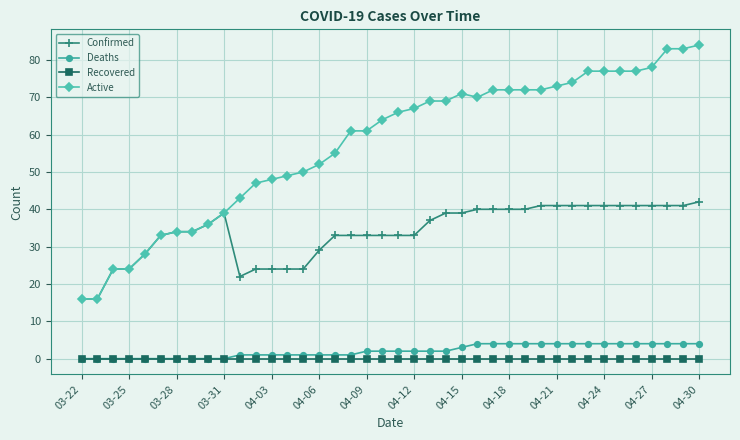

How many series are shown in this chart?

4